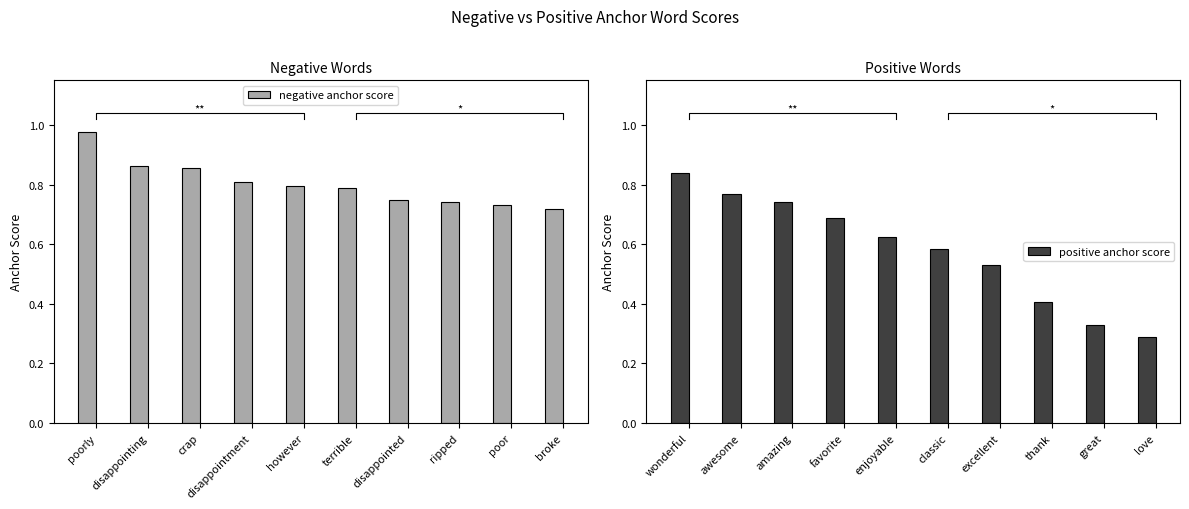

The value of negative anchor score at crap is 1.5. True or false?

False